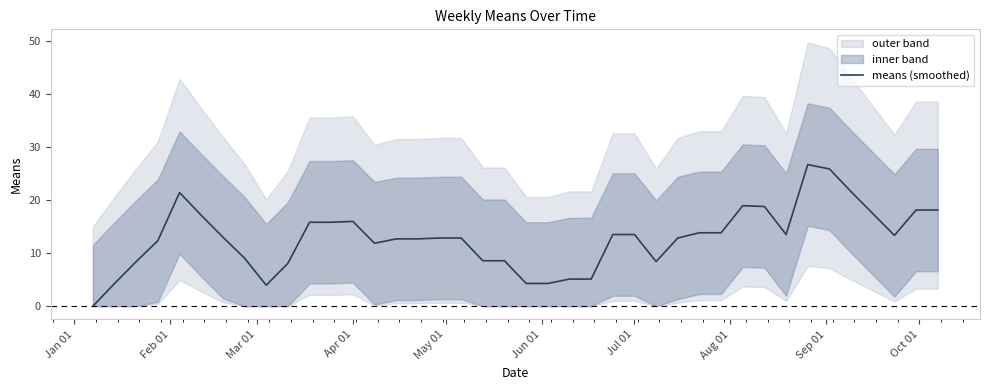

What is the maximum value shown in the chart?

26.7